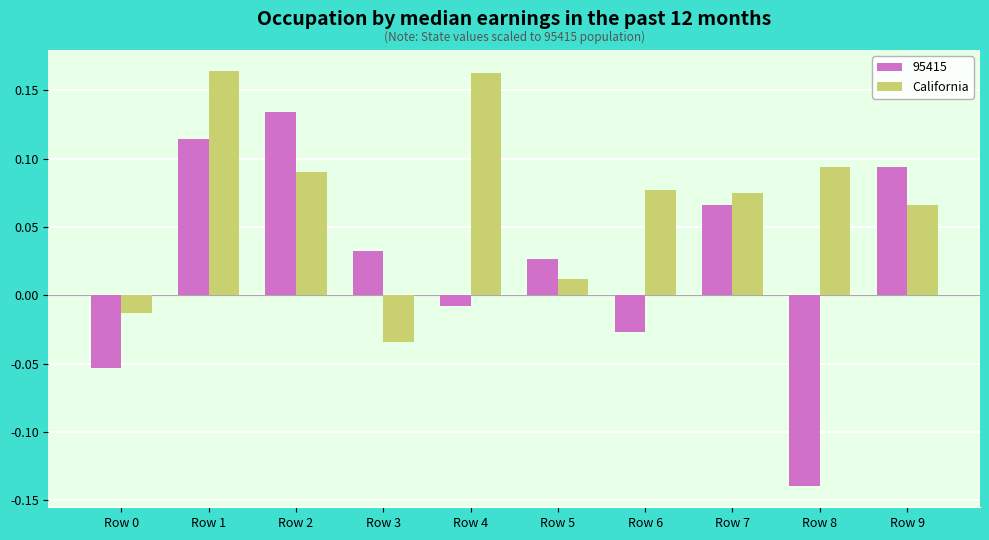

Between Row 1 and Row 8, which series saw the biggest shift?

95415